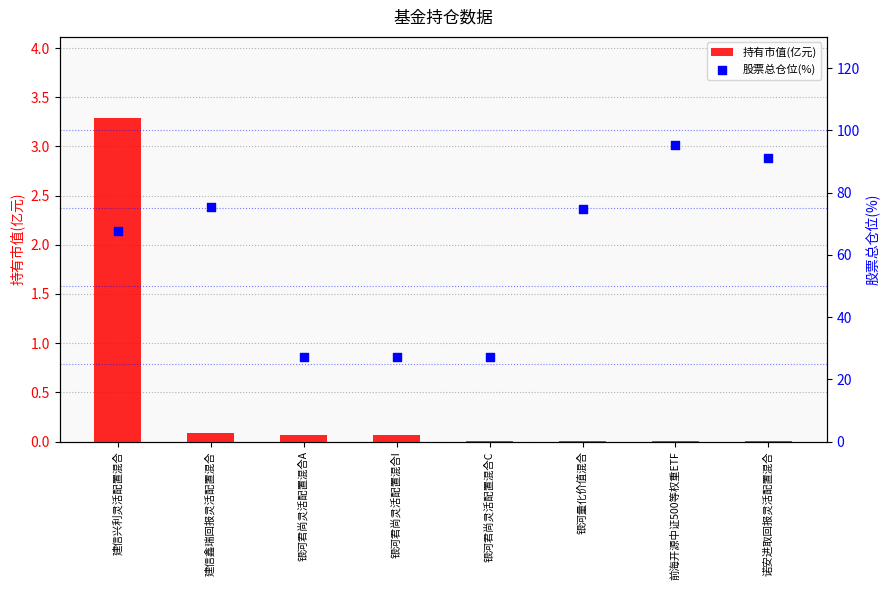

Which series has the largest total across all categories?

股票总仓位(%)